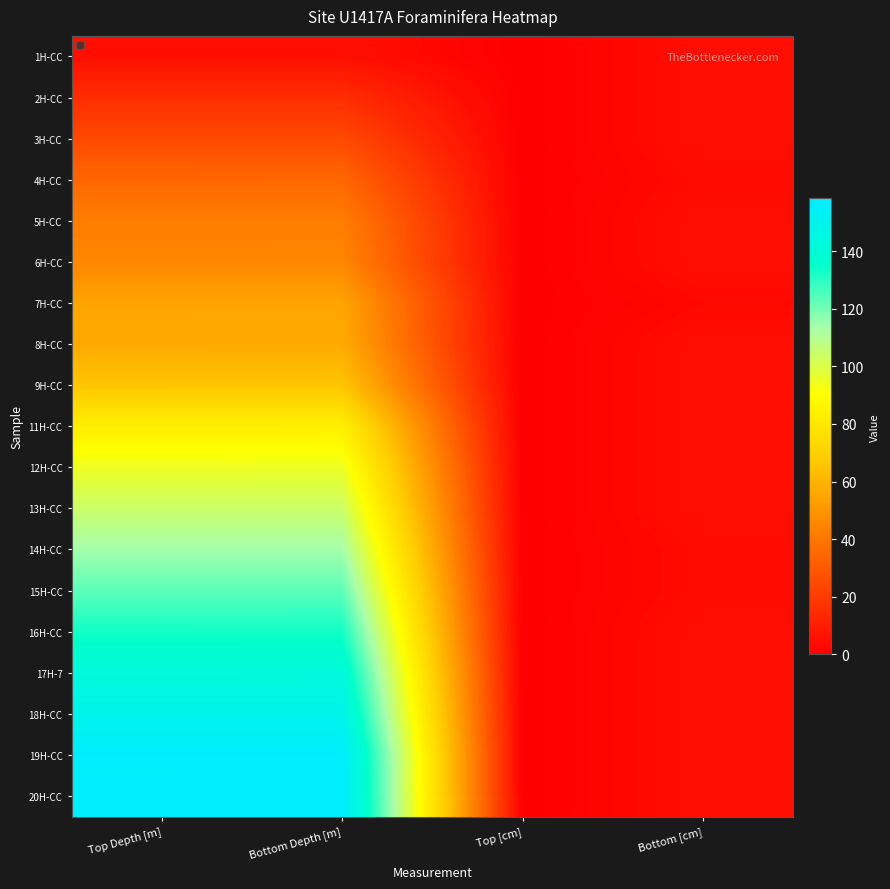

Rank the series at Top Depth [m] from highest to lowest value.

20H-CC, 19H-CC, 18H-CC, 17H-7, 16H-CC, 15H-CC, 14H-CC, 13H-CC, 12H-CC, 11H-CC, 9H-CC, 8H-CC, 7H-CC, 6H-CC, 5H-CC, 4H-CC, 3H-CC, 2H-CC, 1H-CC